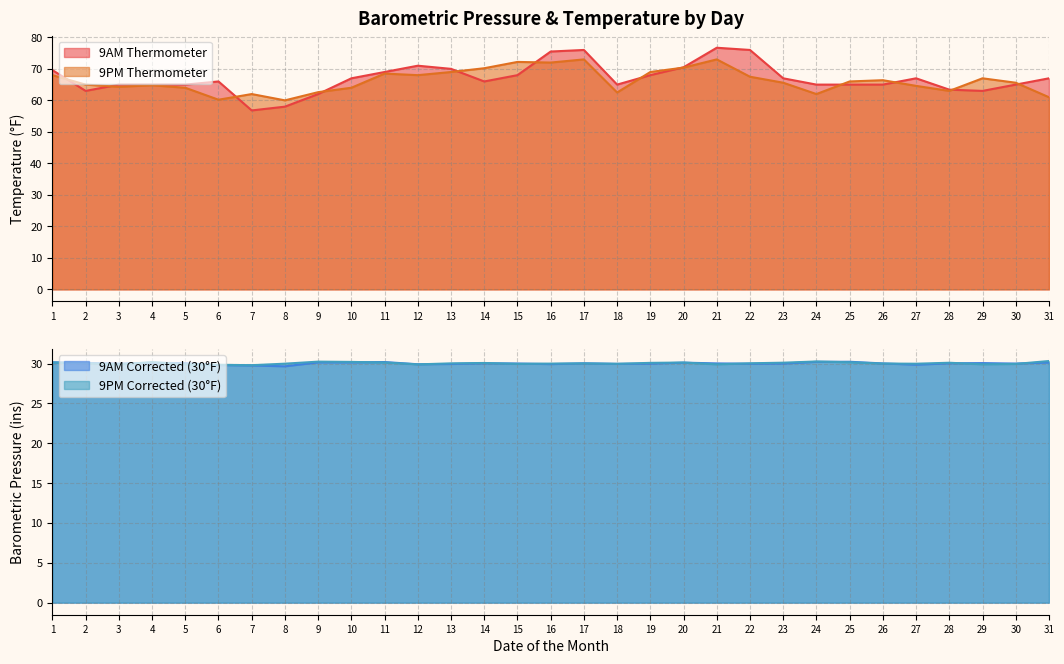

Is it true that 9PM Corrected equals 30.2 at 9?

True